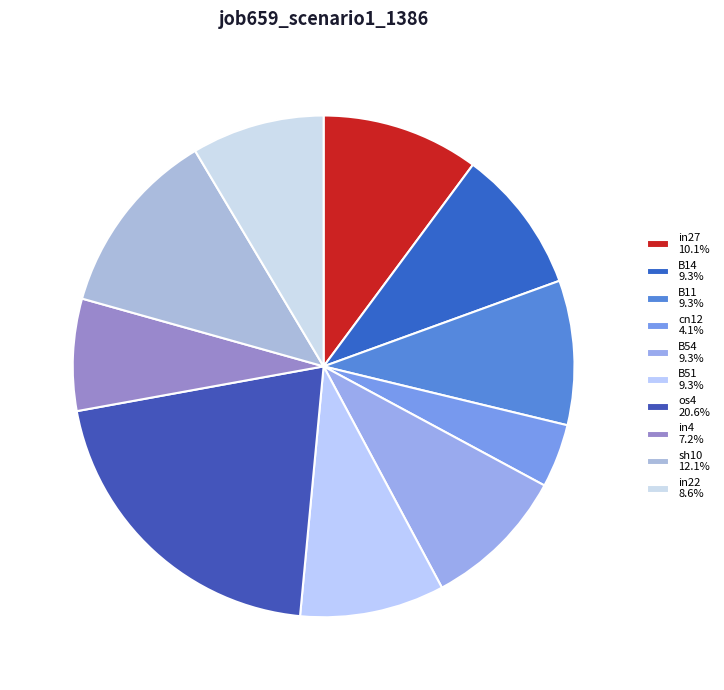

Is there any slice that represents more than half of the pie?

No